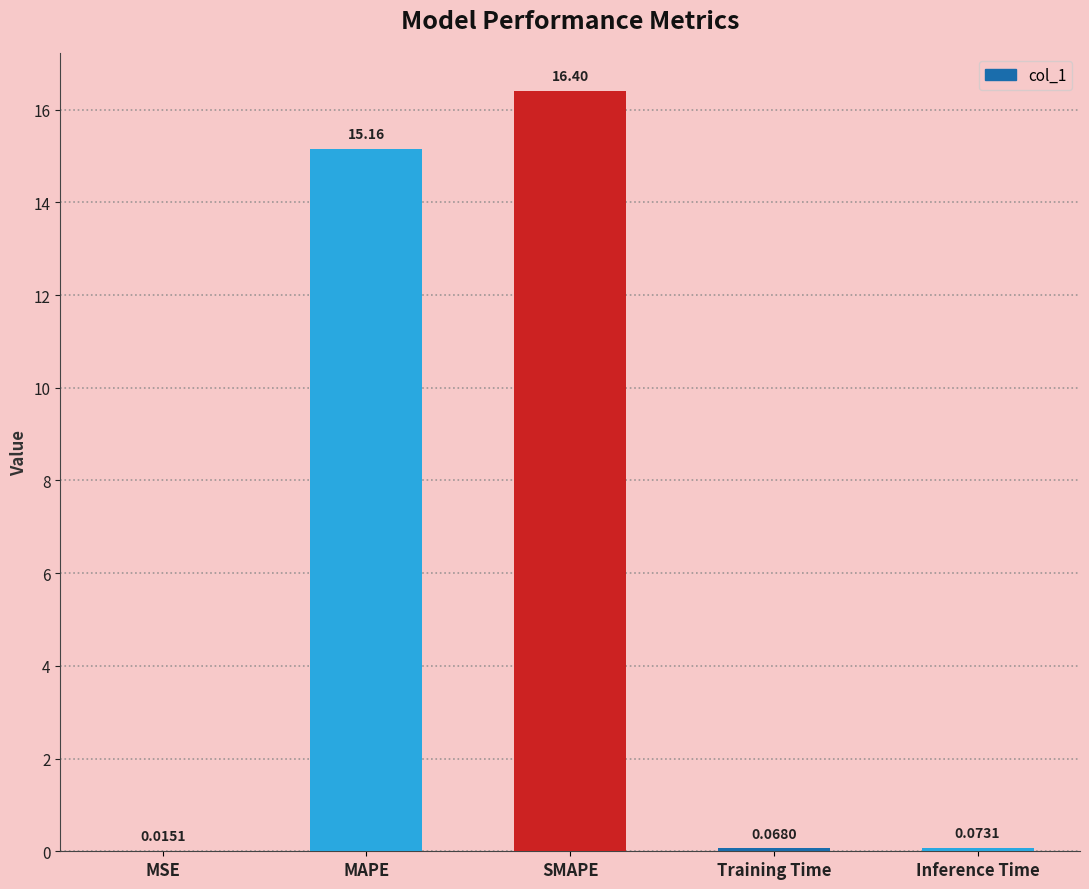

What is the sum of all values?

31.7